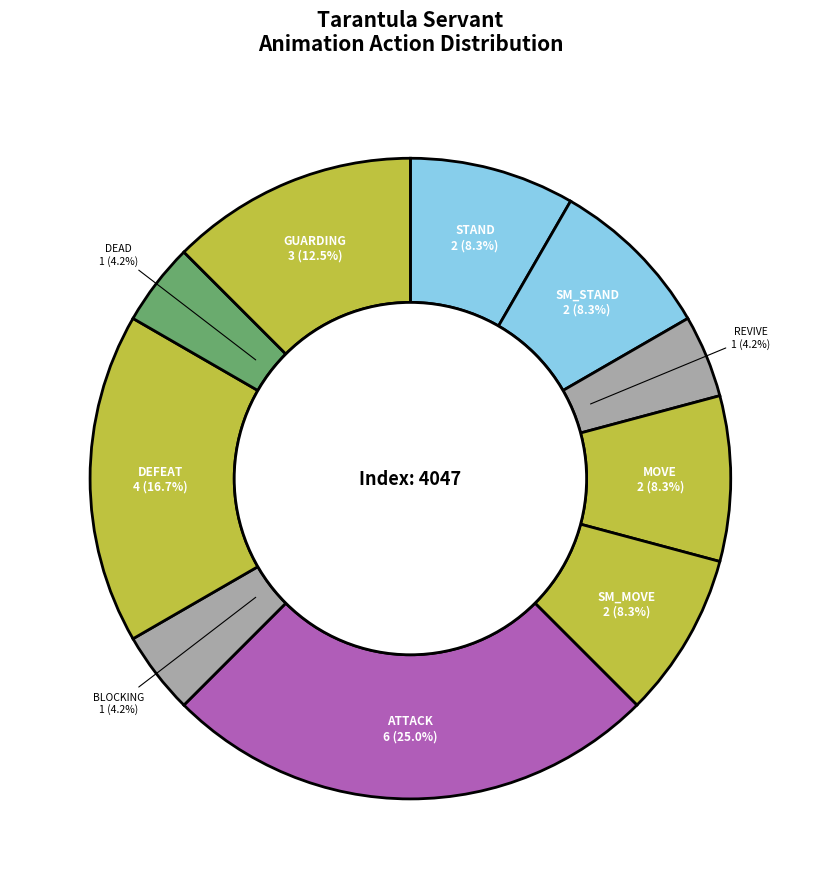

Combined, do DEFEAT and BLOCKING account for over 50%?

No